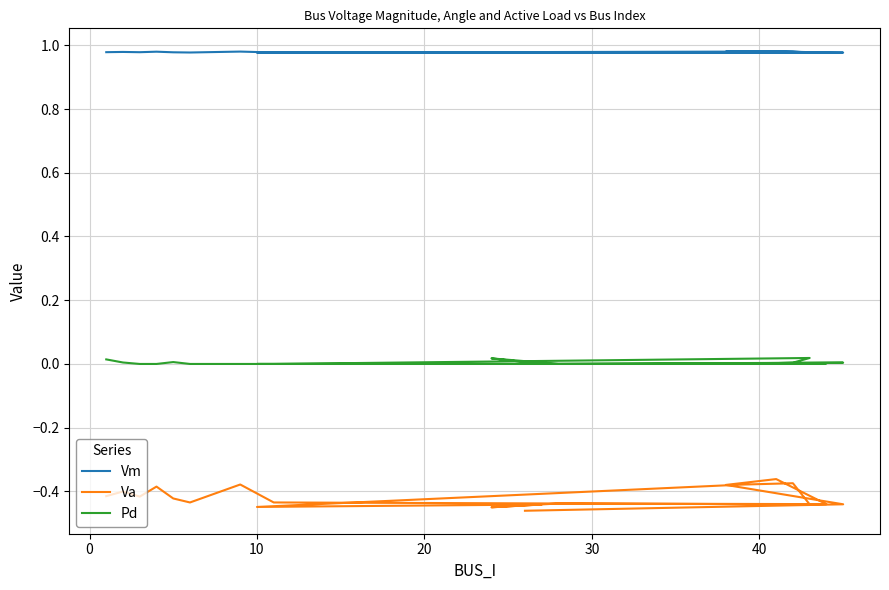

True or false: Pd and Vm intersect in this chart.

False